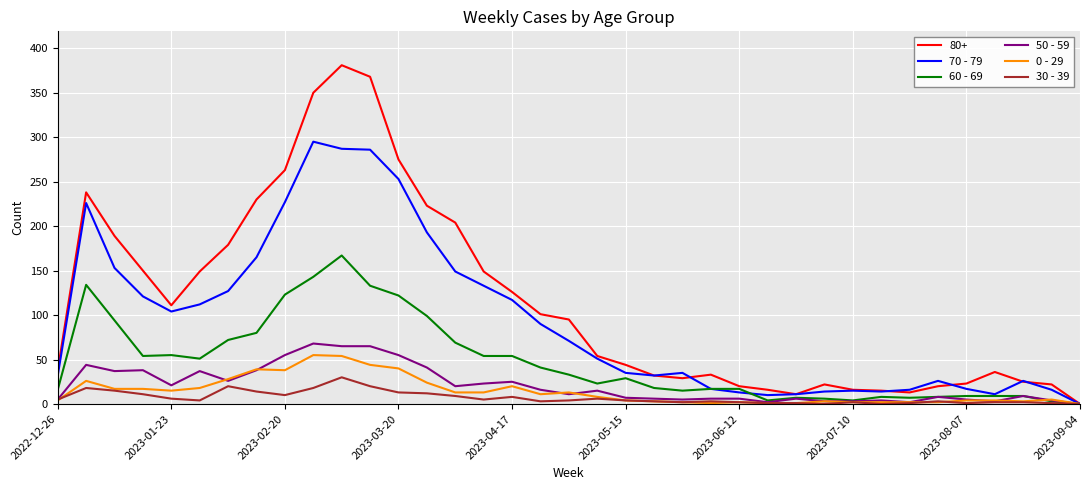

Which series has the largest total across all categories?

80+